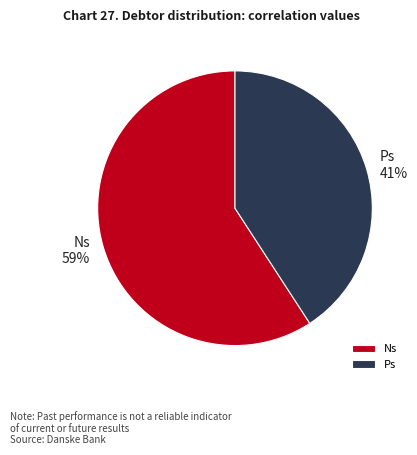

To the nearest percent, what is the combined percentage of Ns and Ps?

100%